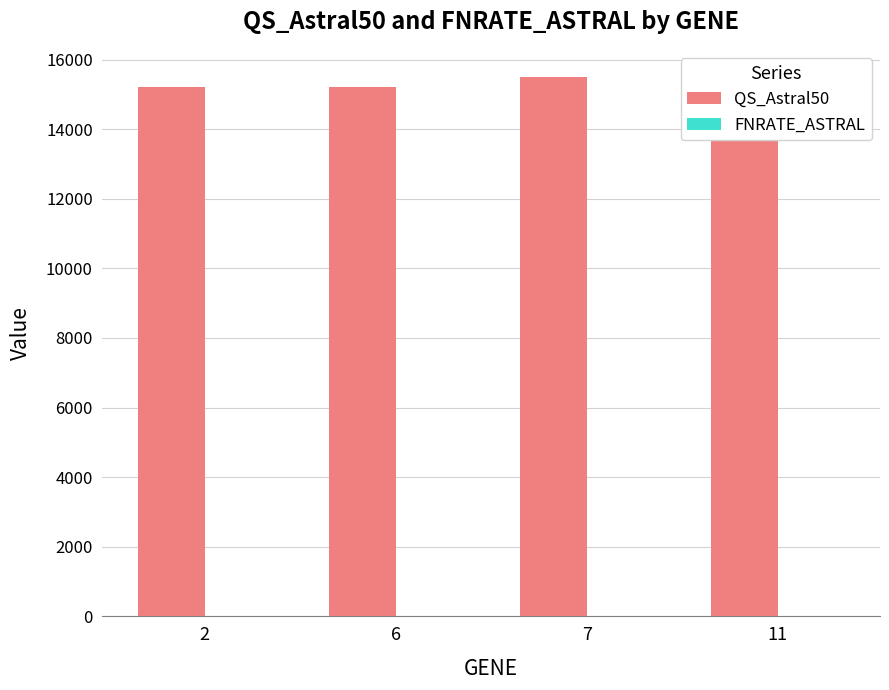

Reading left to right, transcribe all the data shown in this chart.

QS_Astral50: 15202	15202	15504	15504
FNRATE_ASTRAL: 0	0	0	0